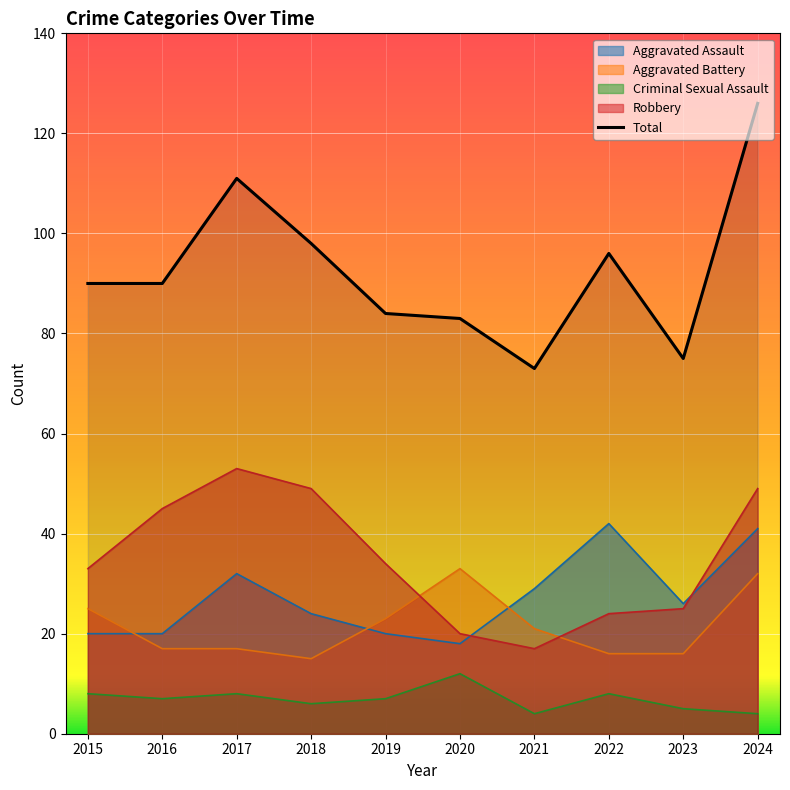

What value does the data have at 2018, to the nearest 5?

100